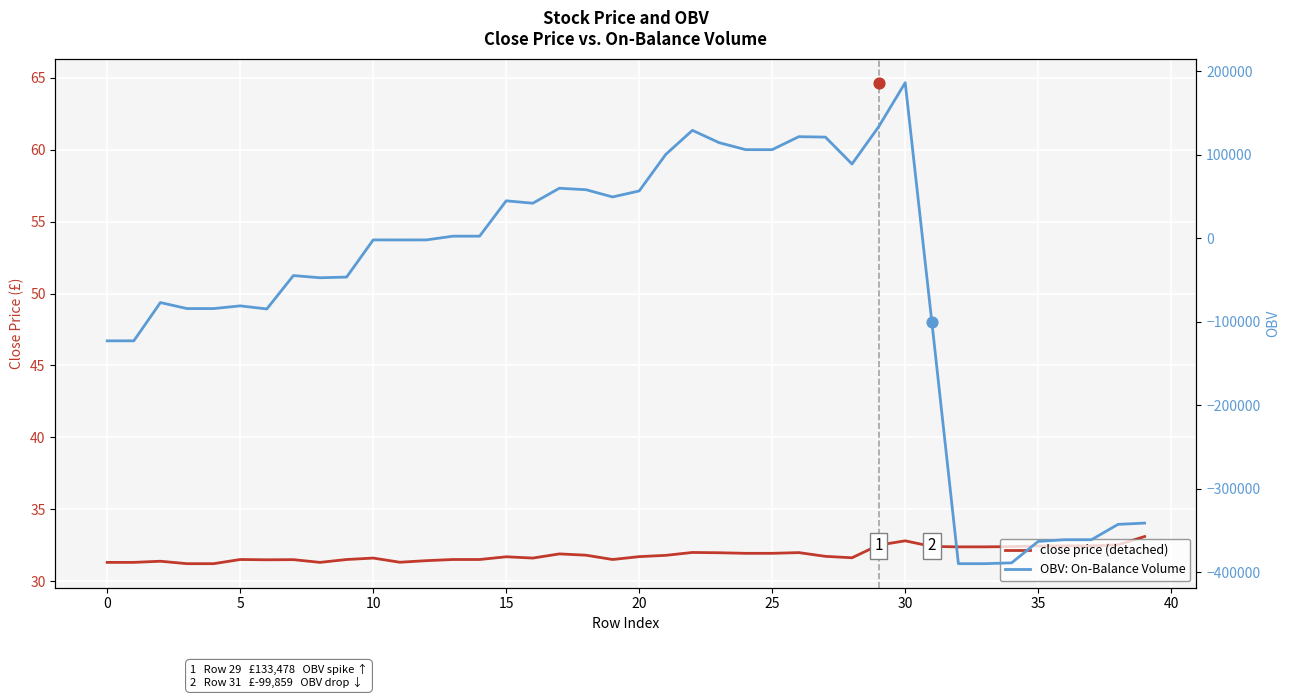

What are all the series names shown in the legend?

close price (detached), OBV: On-Balance Volume